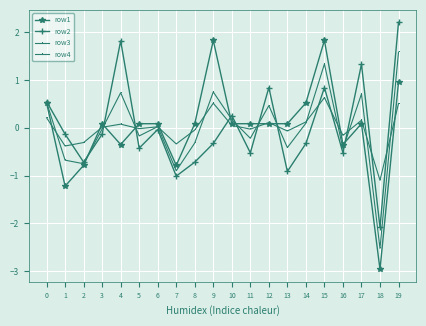

True or false: row4 has a value of 0.6 at 15.

True